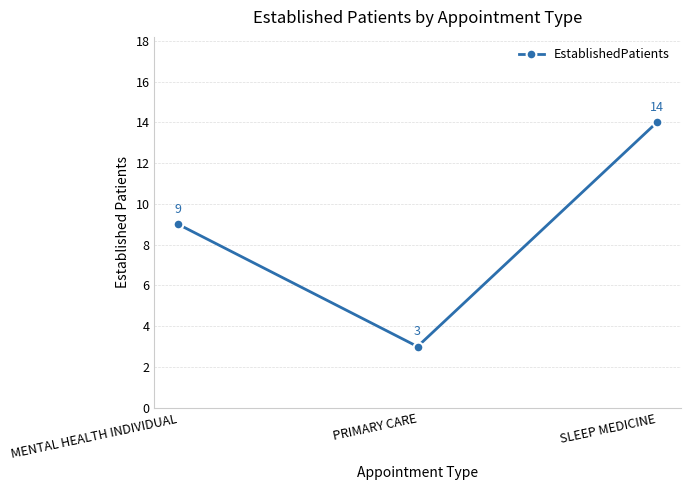

Does the chart have visible grid lines?

Yes